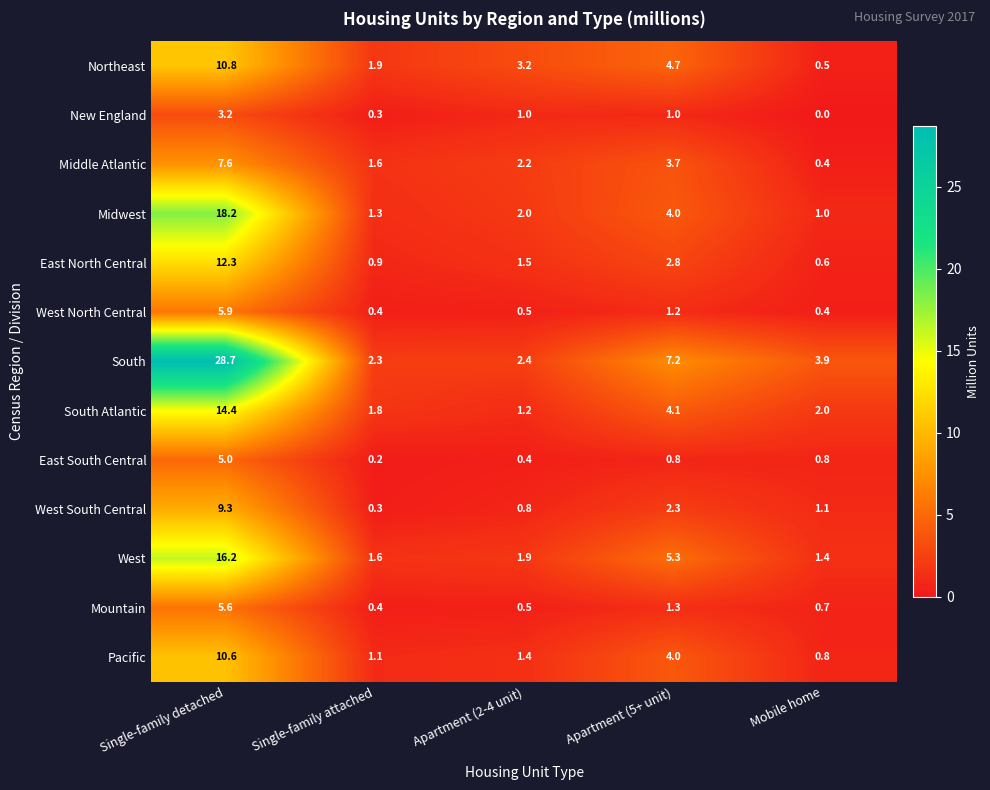

Which series changed the most between Single-family attached and Apartment (5+ unit)?

South